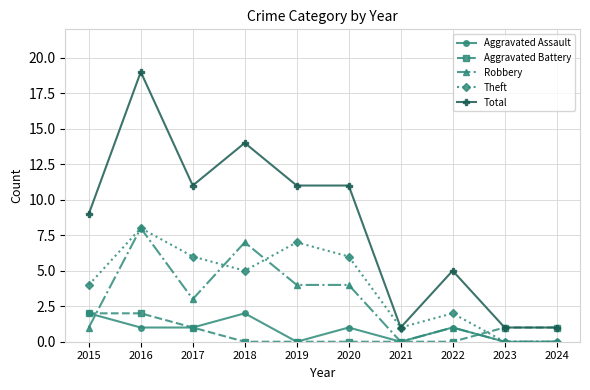

True or false: Total and Aggravated Assault intersect in this chart.

False